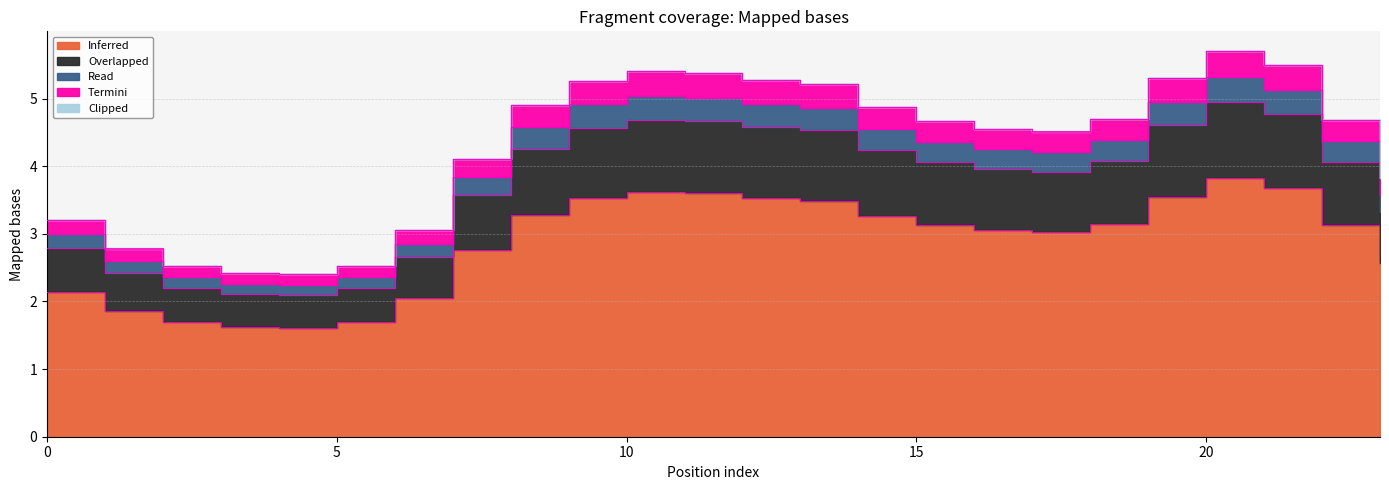

What is the average value of the Inferred series?

2.9